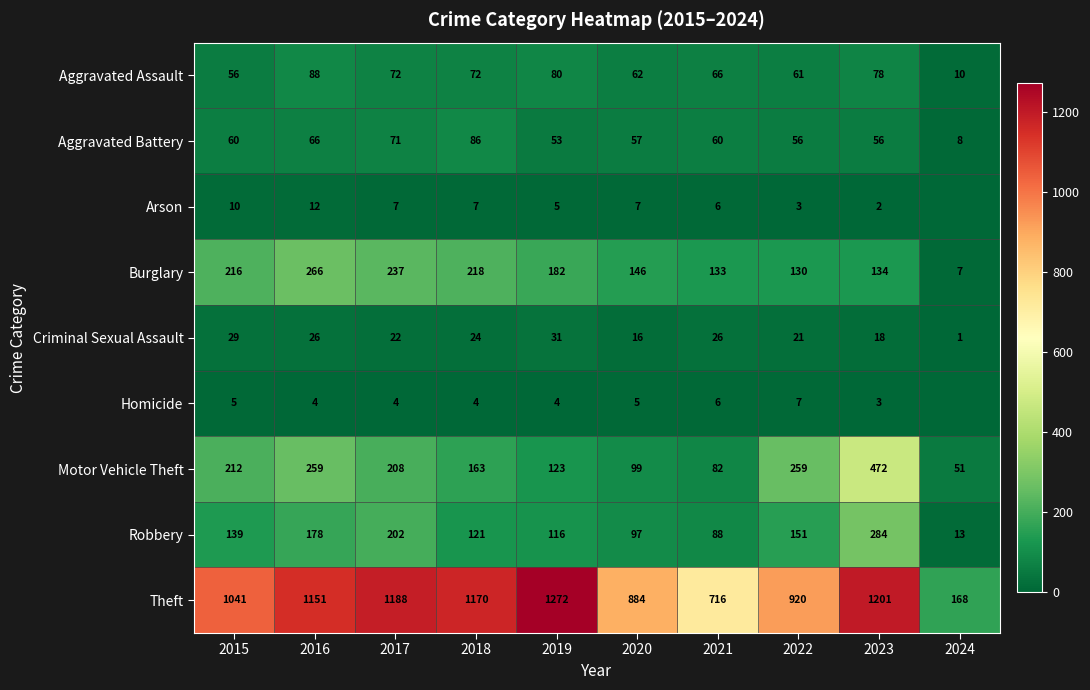

The value of Theft at 2022 is 920. True or false?

True